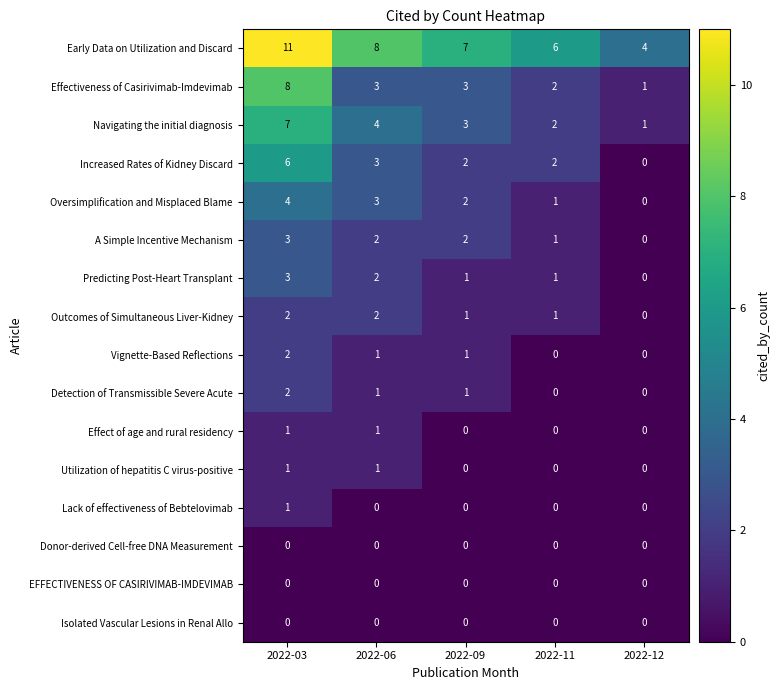

How many series are shown in this chart?

16